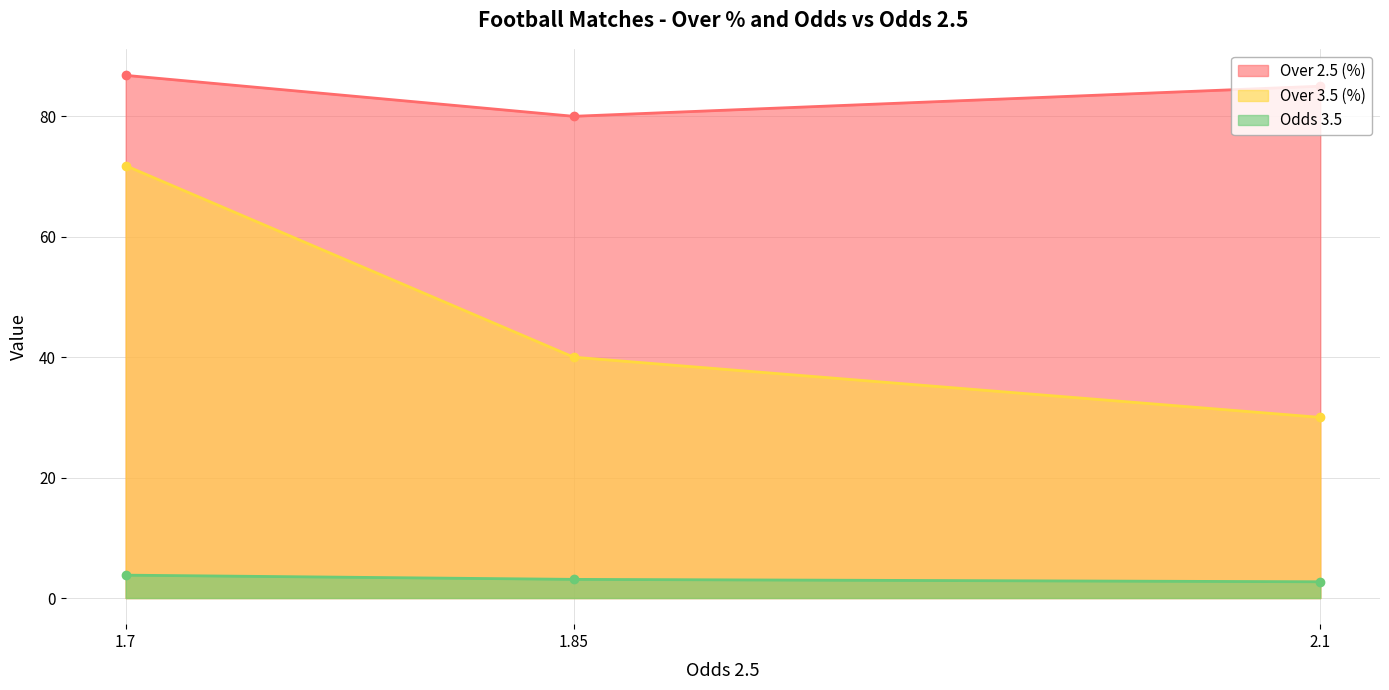

How many data points in Odds 3.5 are above 3?

2